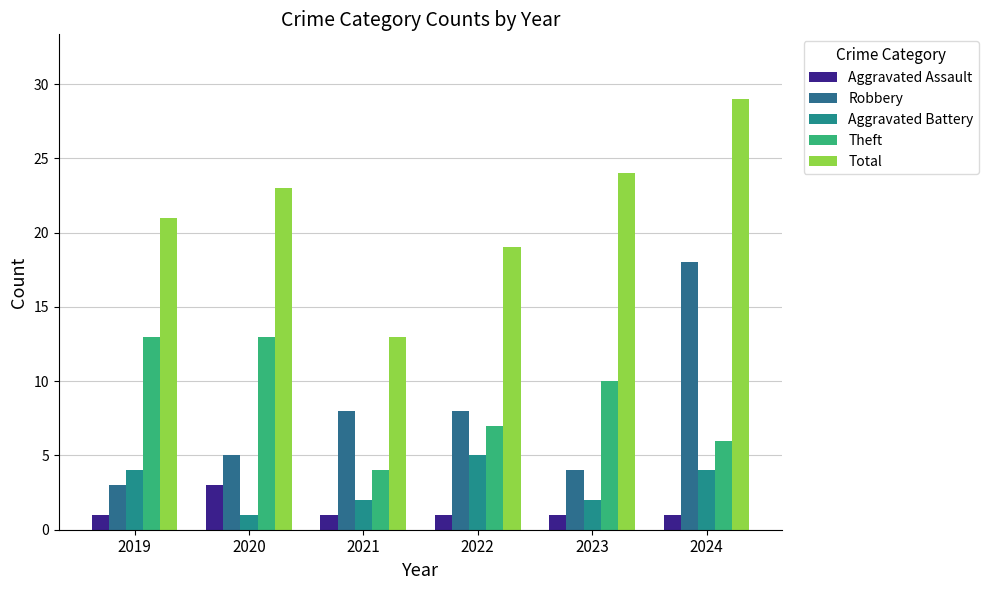

Which series has the largest total across all categories?

Total